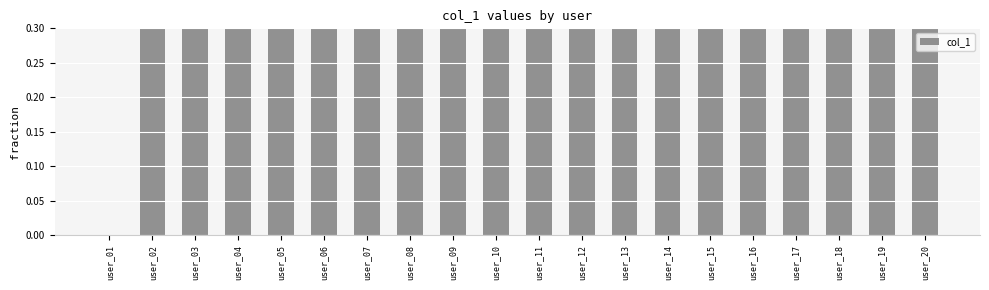

True or false: the data shows 0.6 at user_12.

False